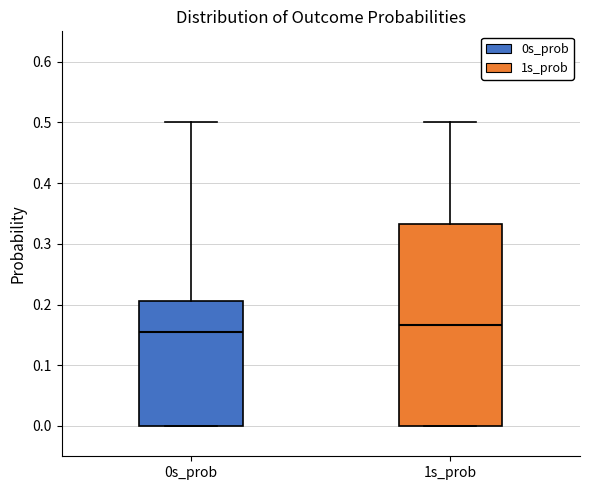

Where is the upper edge of the box for 1s_prob on the y-axis? The values are not printed on the chart, so give them approximately, as read against the axis.

0.33